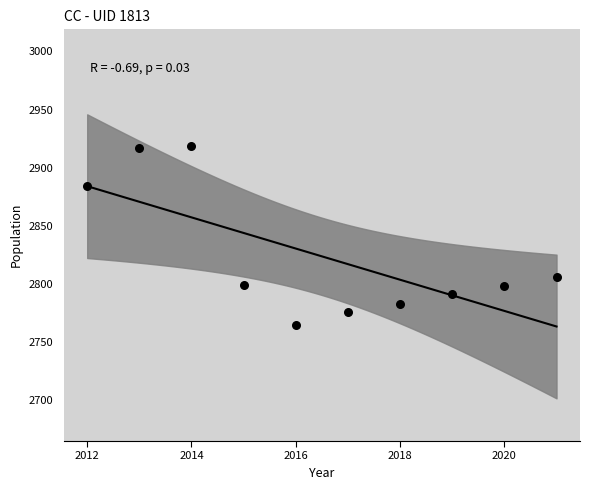

What is the average X value?

2016